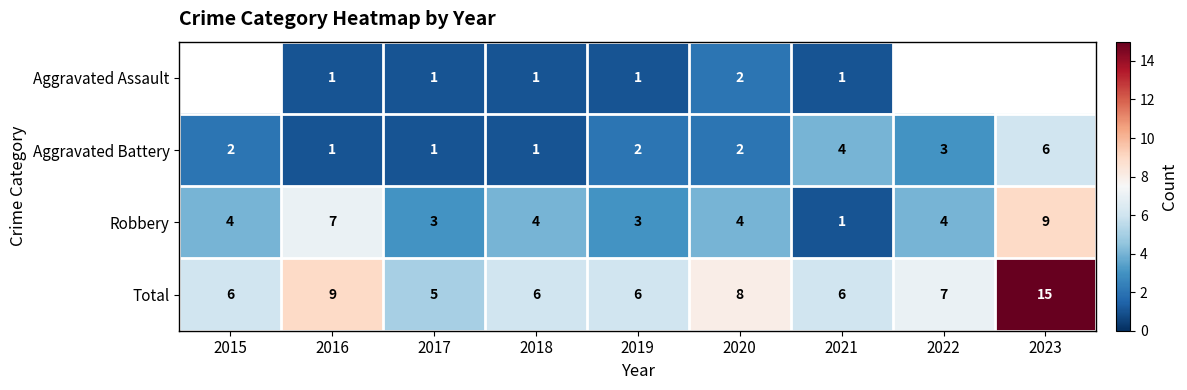

Rank the series at 2019 from highest to lowest value.

Total, Robbery, Aggravated Battery, Aggravated Assault